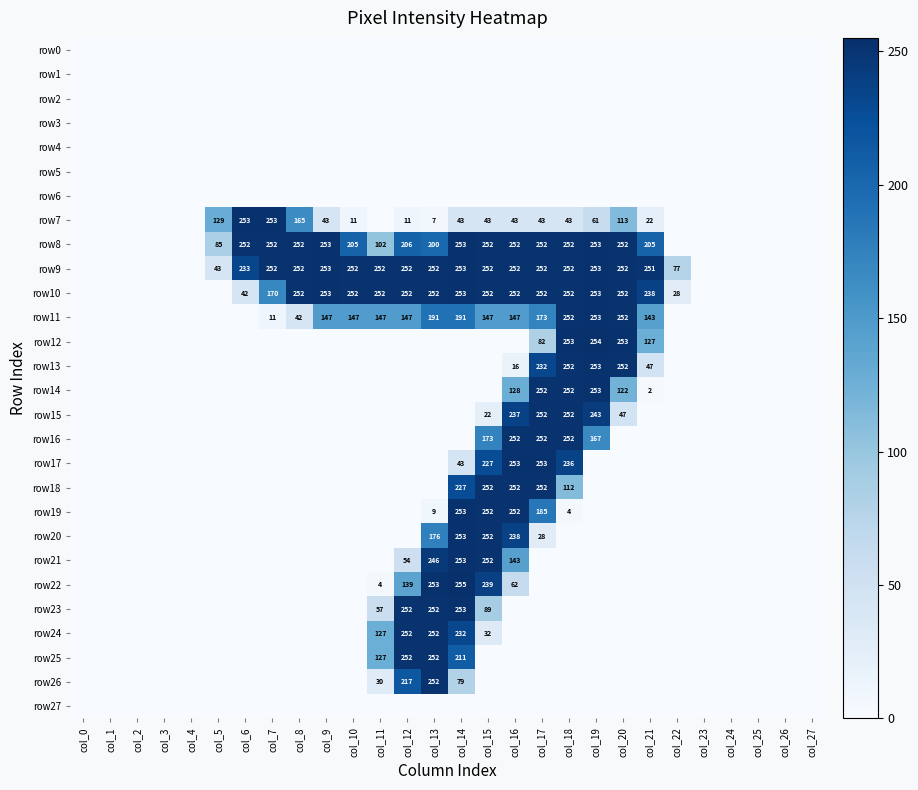

At how many categories does at least one series exceed 177?

16